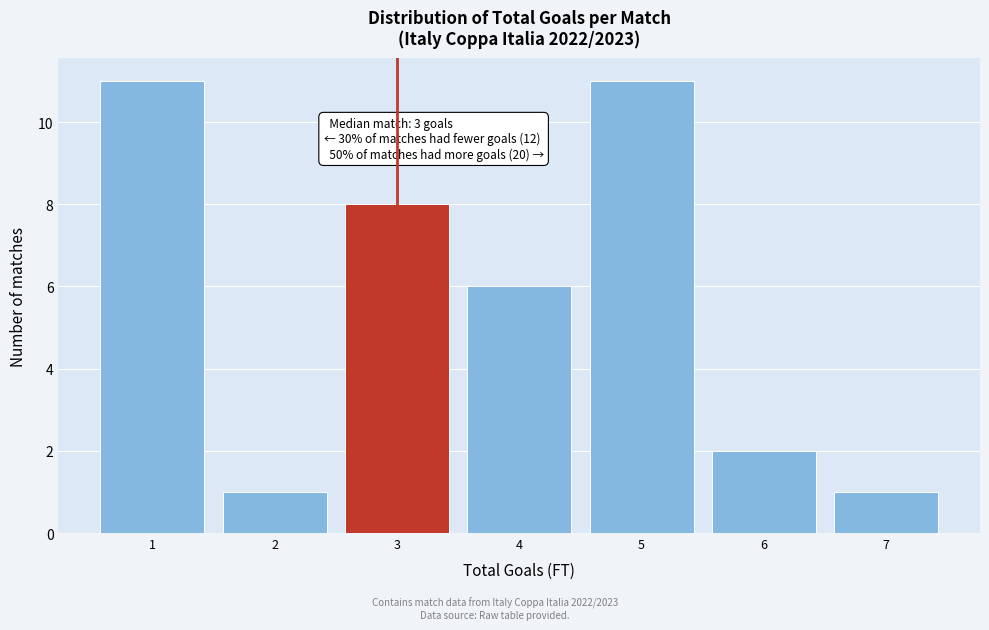

Reading right to left, what are all the values shown in this chart?

7=1	6=2	5=11	4=6	3=8	2=1	1=11